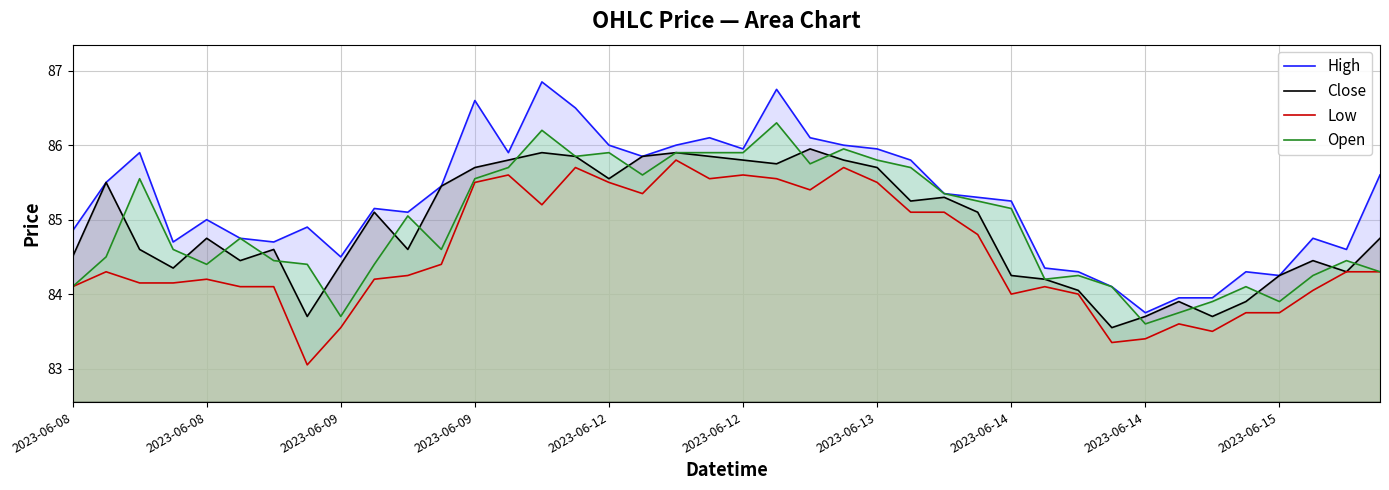

How many data points does each series have?

40